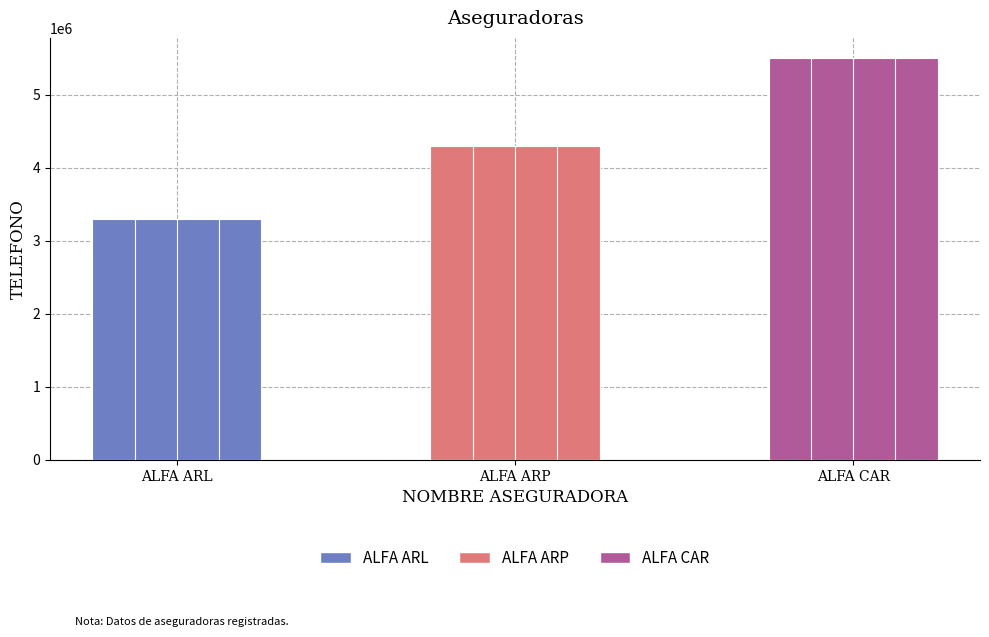

What is the difference between the maximum and minimum values?

2202020